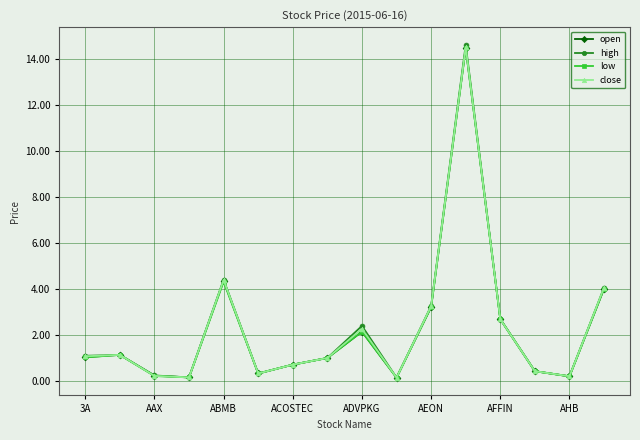

What is the highest value of the high series?

14.6